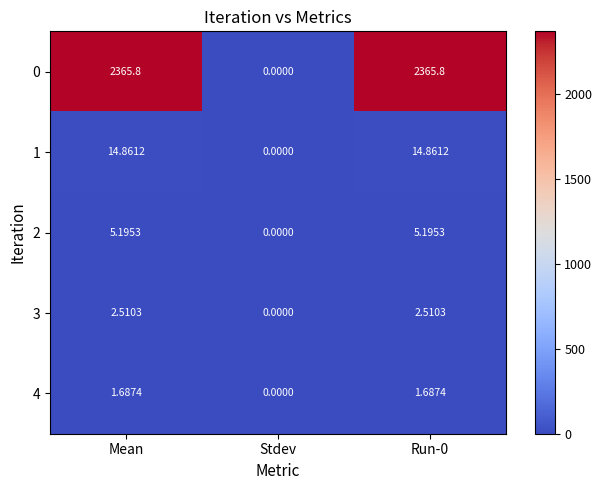

At Run-0, list the series in order from smallest to largest.

4, 3, 2, 1, 0